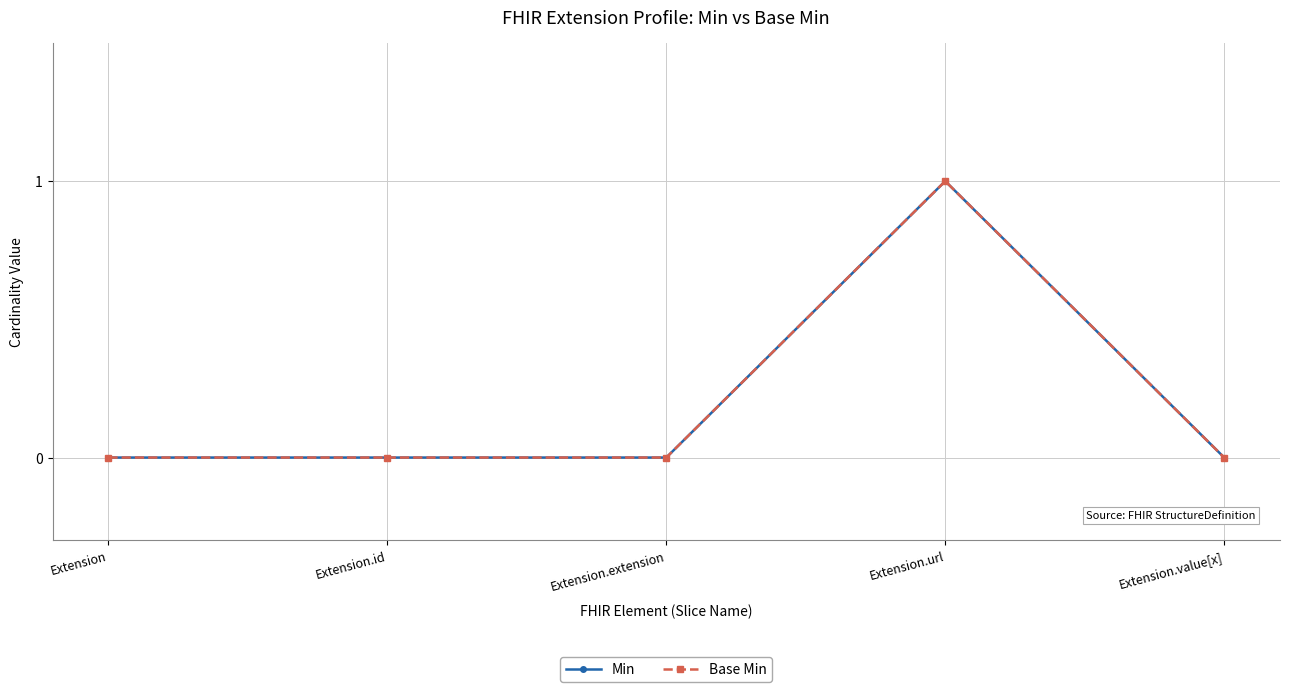

Is this an area chart (filled region under the line)?

No